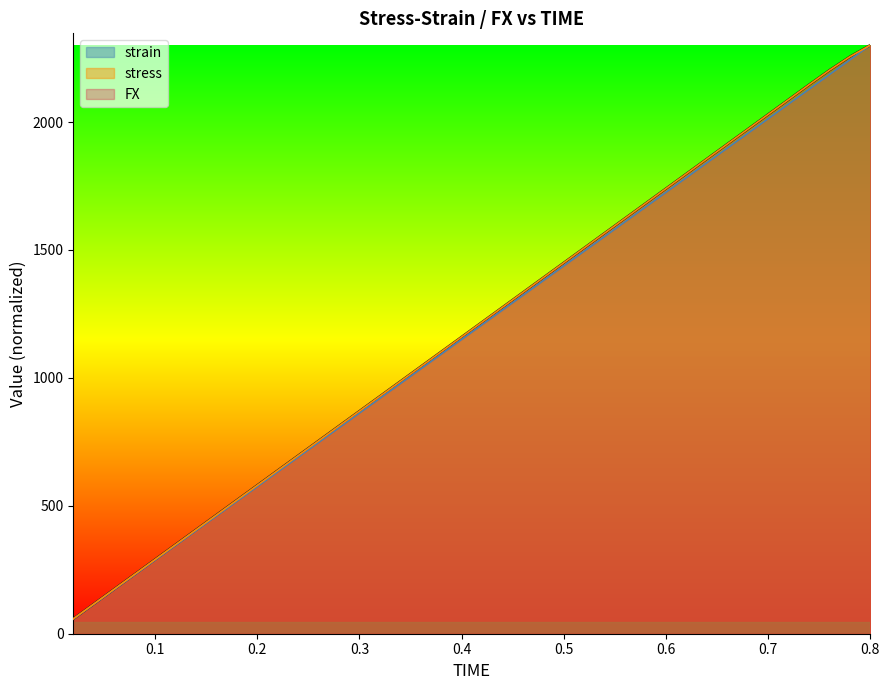

Which series has the largest total across all categories?

FX